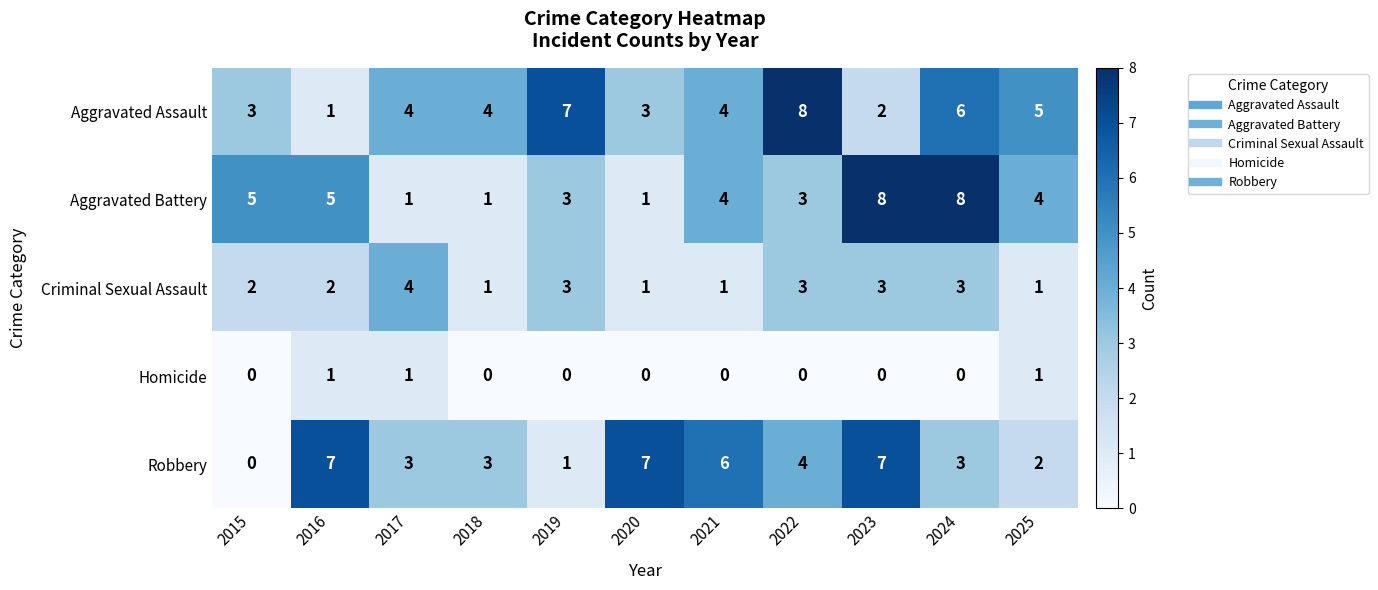

What is the maximum value for Aggravated Battery?

8